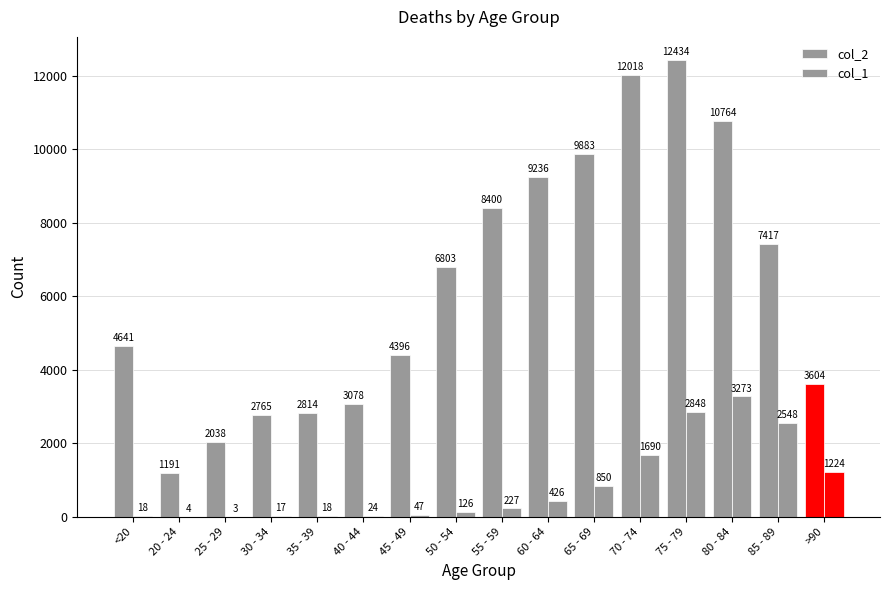

Are the bars grouped side by side (vs. stacked)?

Yes